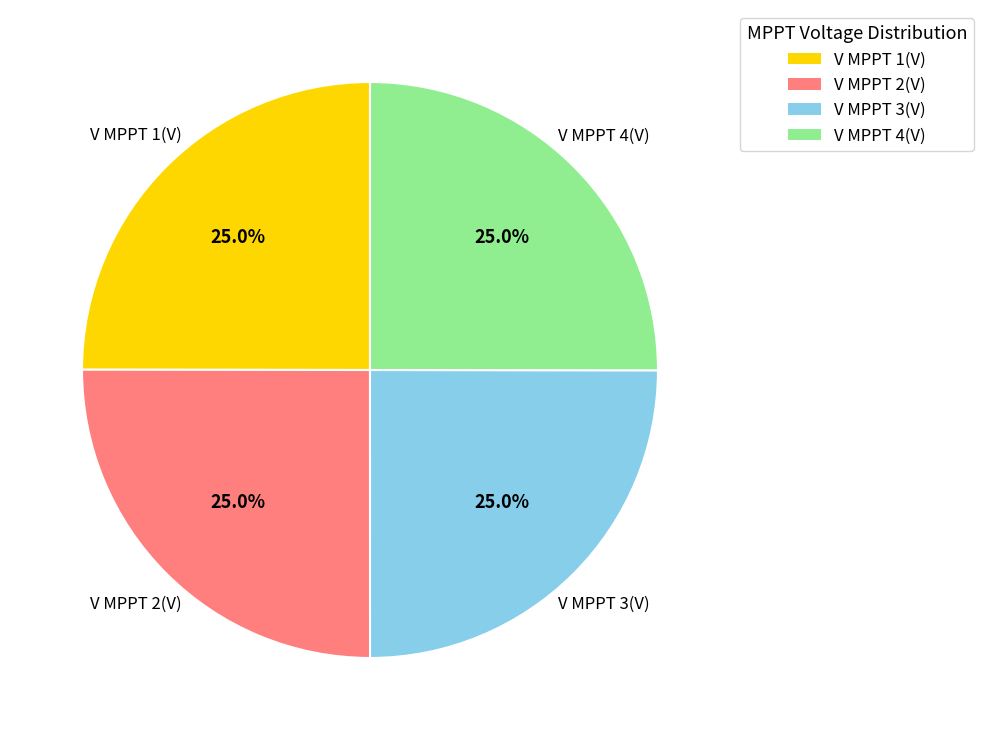

Approximately how many times larger is the value at V MPPT 2(V) compared to V MPPT 1(V)?

1.0